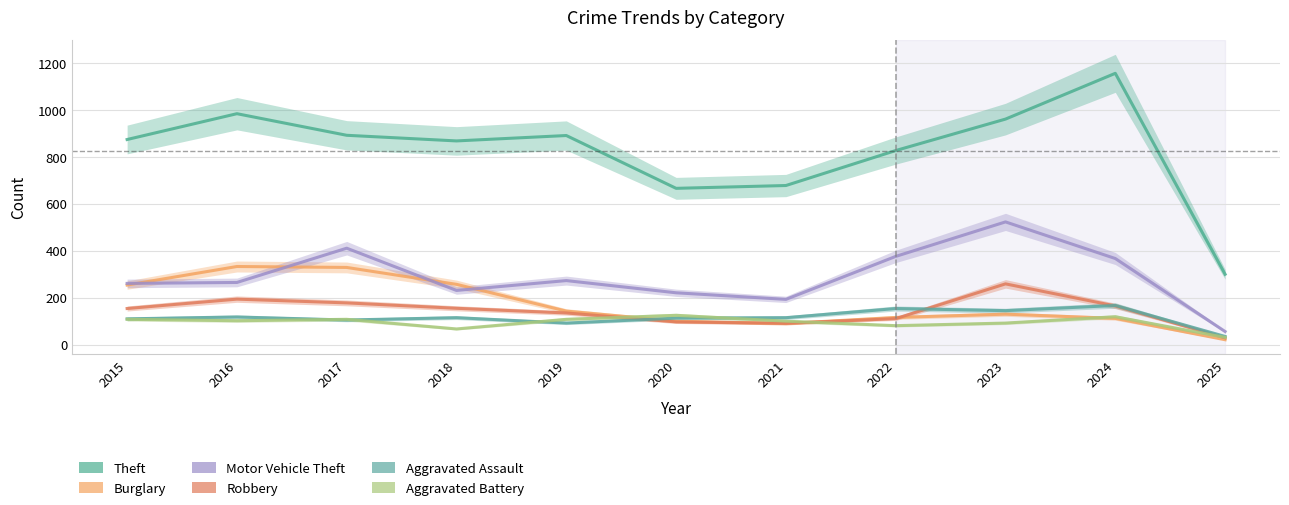

What is the difference between the second highest and minimum values in the Theft series?

684